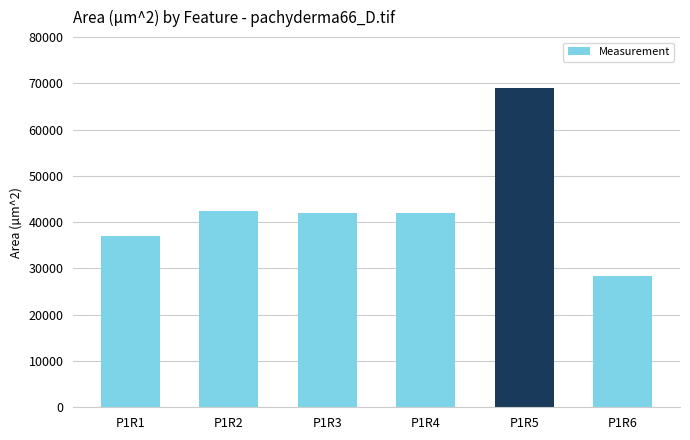

What value does the data have at P1R6?

28346.5